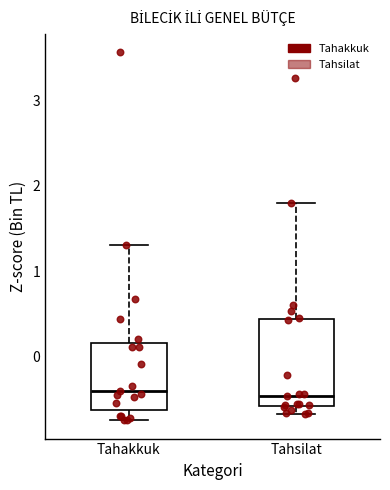

Which box is the tallest, from its lower edge to its upper edge?

Tahsilat